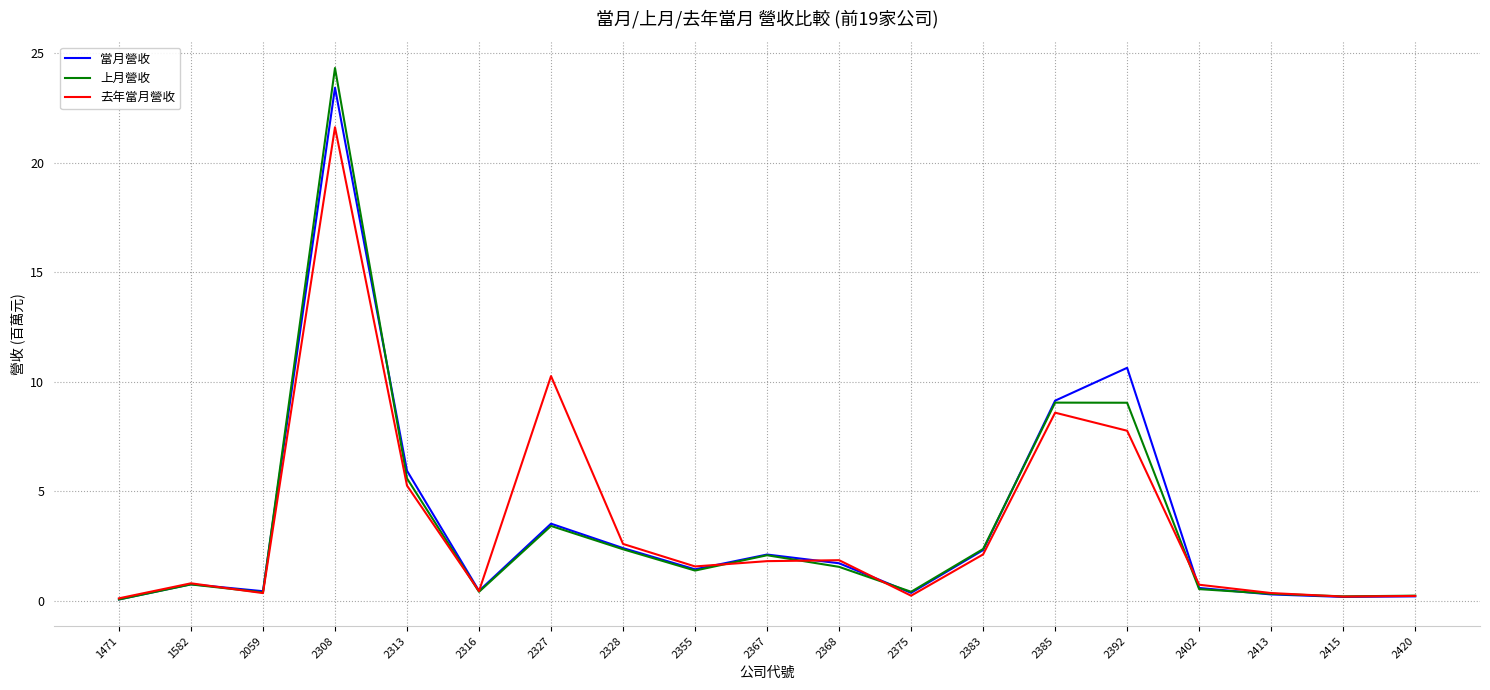

What is the lowest value of the 上月營收 series?

0.1